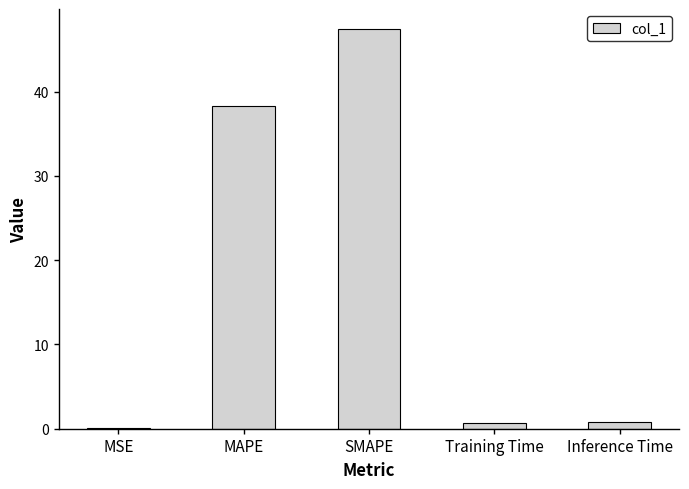

The value at MAPE is 60.6. True or false?

False